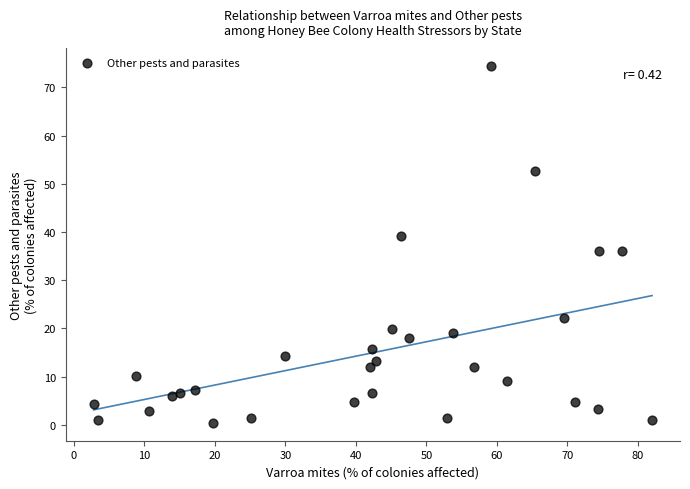

What is the range of X values (max minus min)?

79.2